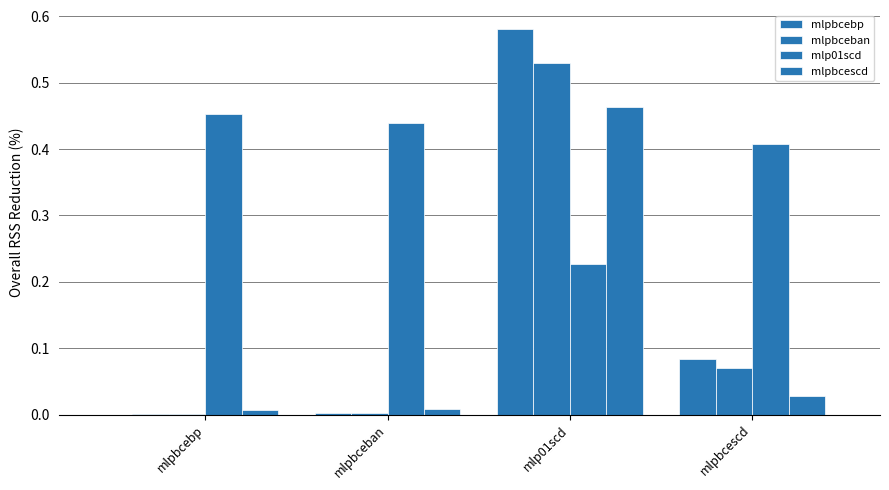

At which label is mlp01scd closest to 0?

mlp01scd